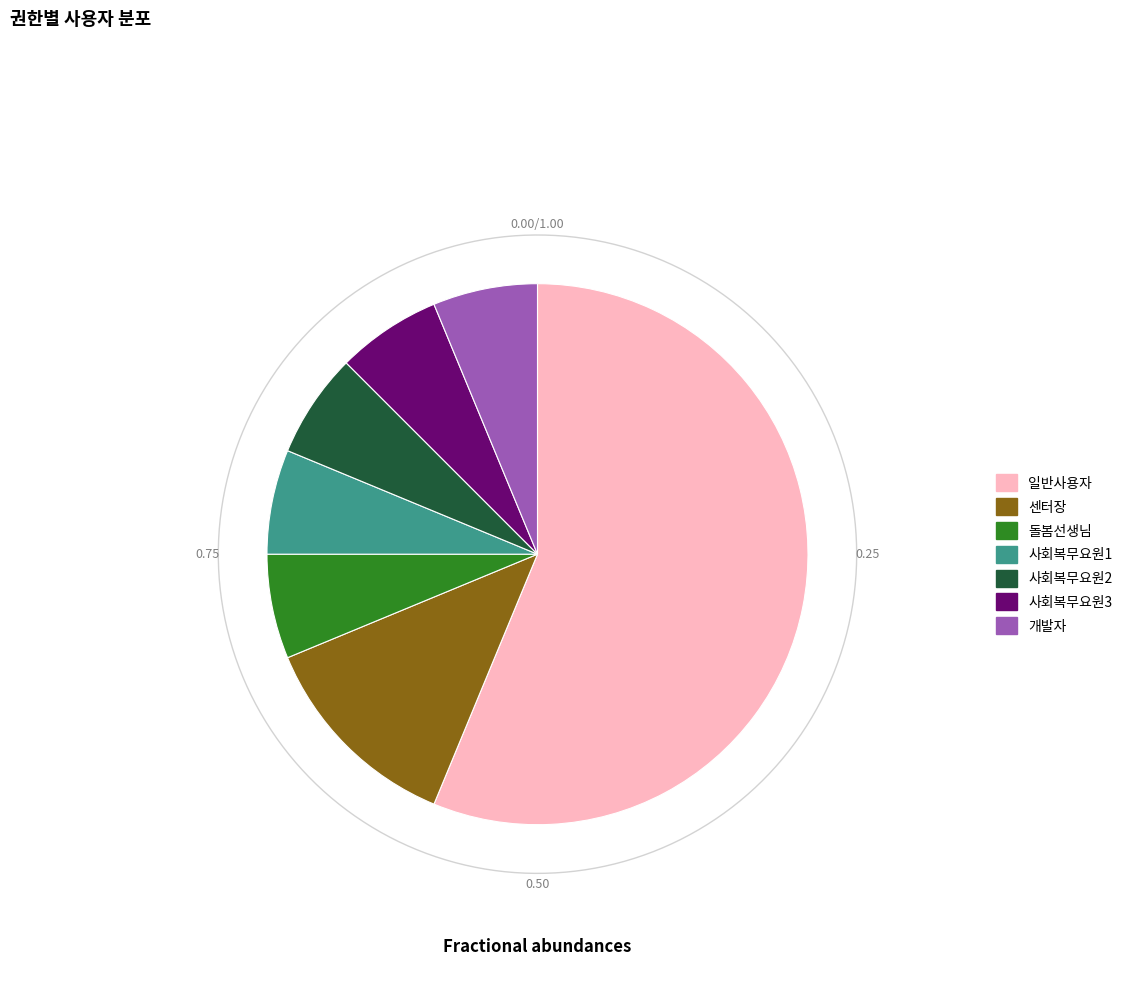

What is the change in value from 일반사용자 to 개발자?

-8